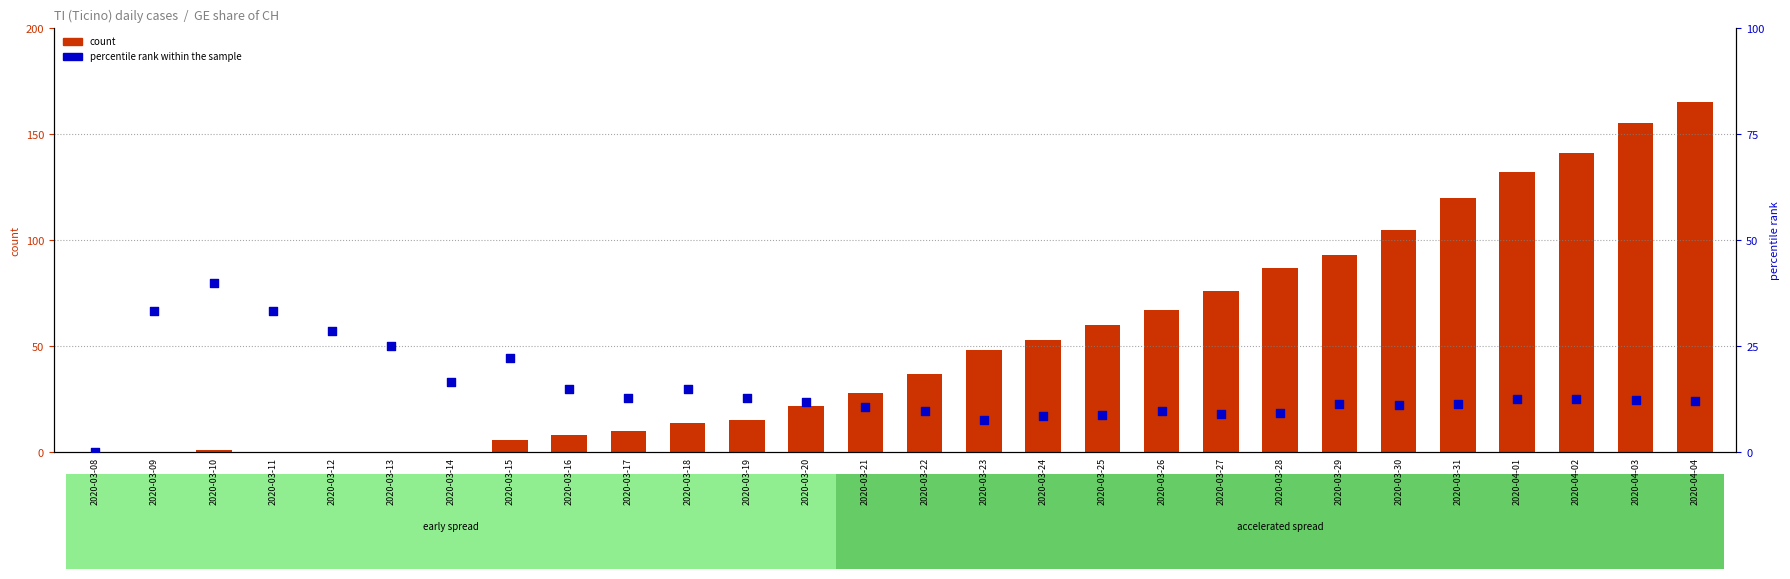

What is the total value across all series at 2020-03-13?

25.0